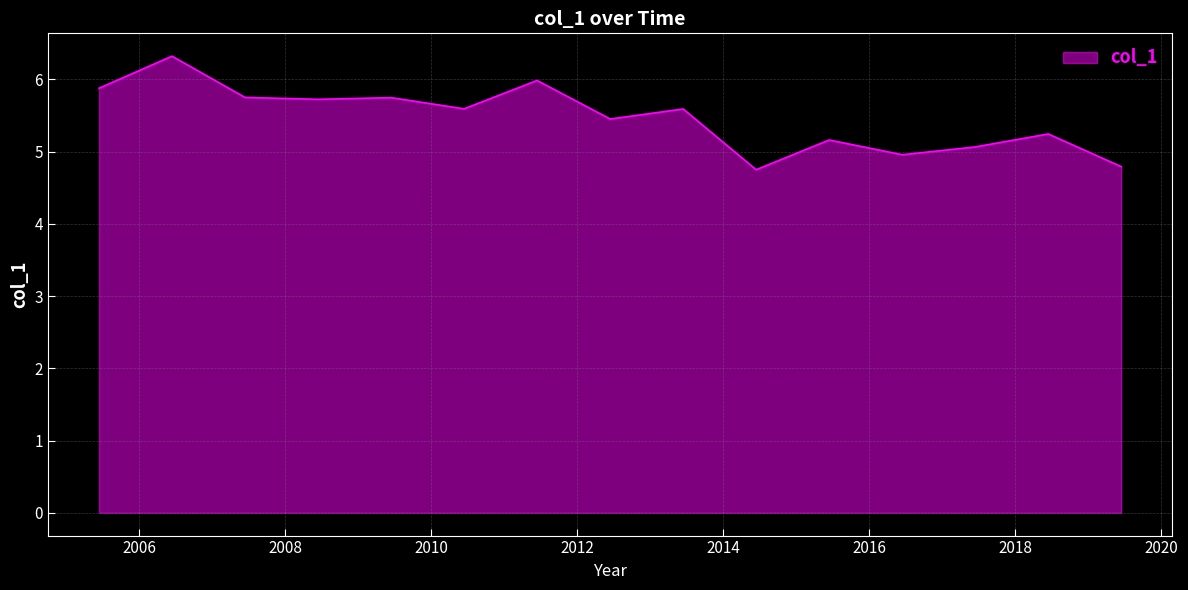

What is the maximum value shown in the chart?

6.3